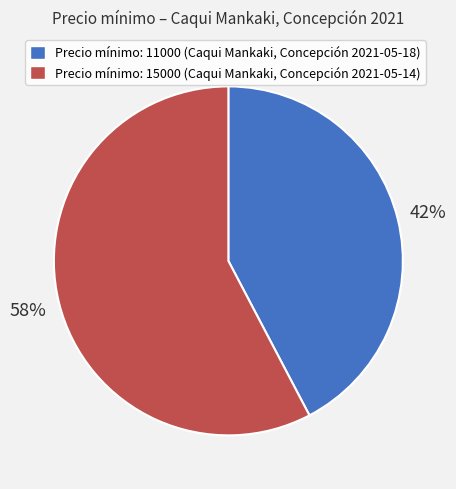

Is there a majority slice in this chart?

Yes